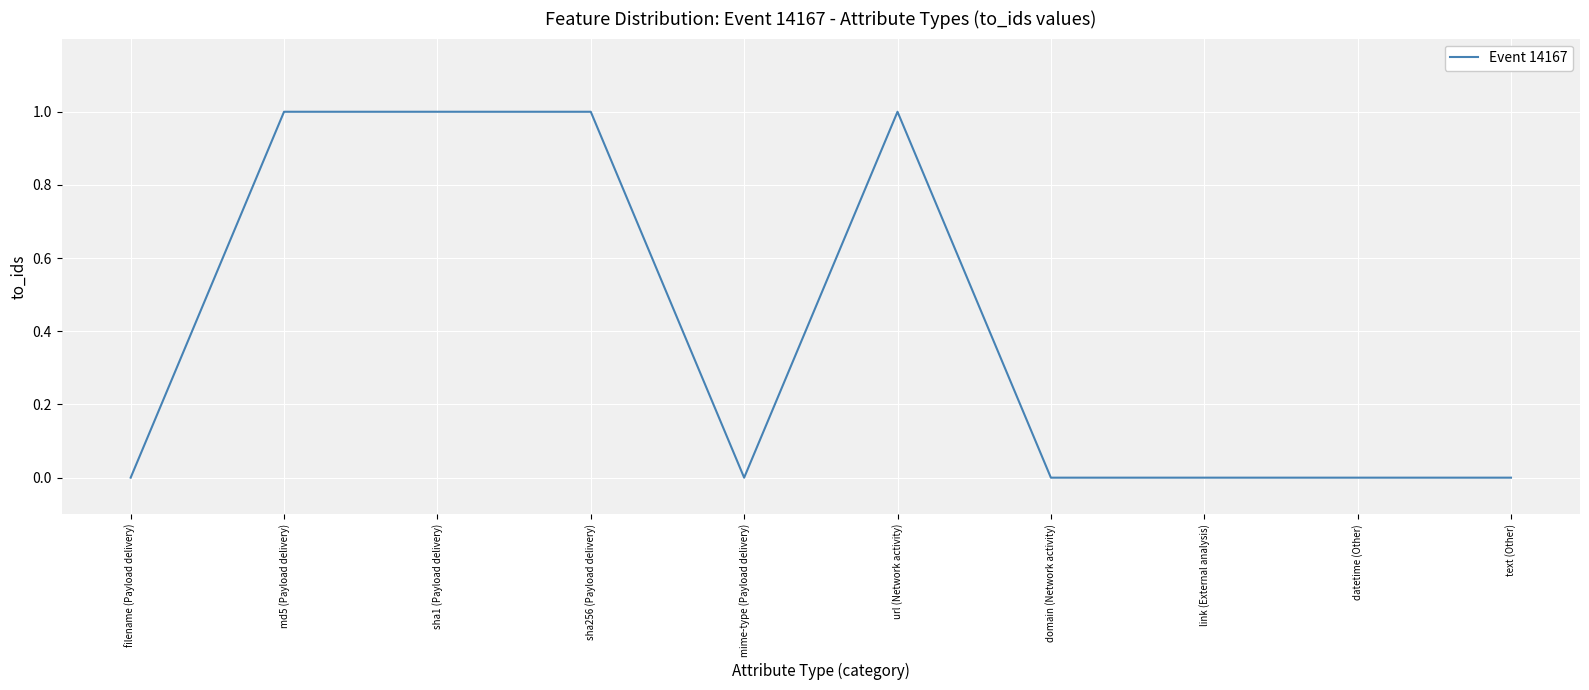

Is it true that the value at url (Network activity) is 2?

False